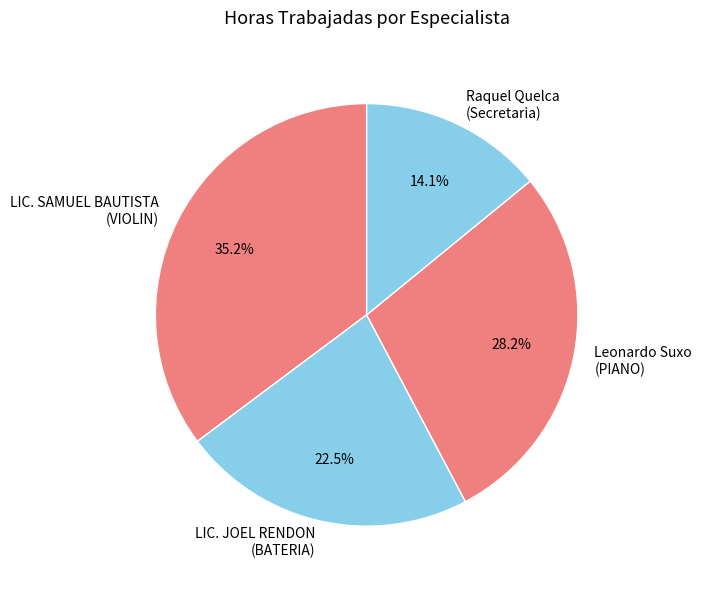

What is the total percentage of Leonardo Suxo (PIANO) and LIC. JOEL RENDON (BATERIA)?

50.7%